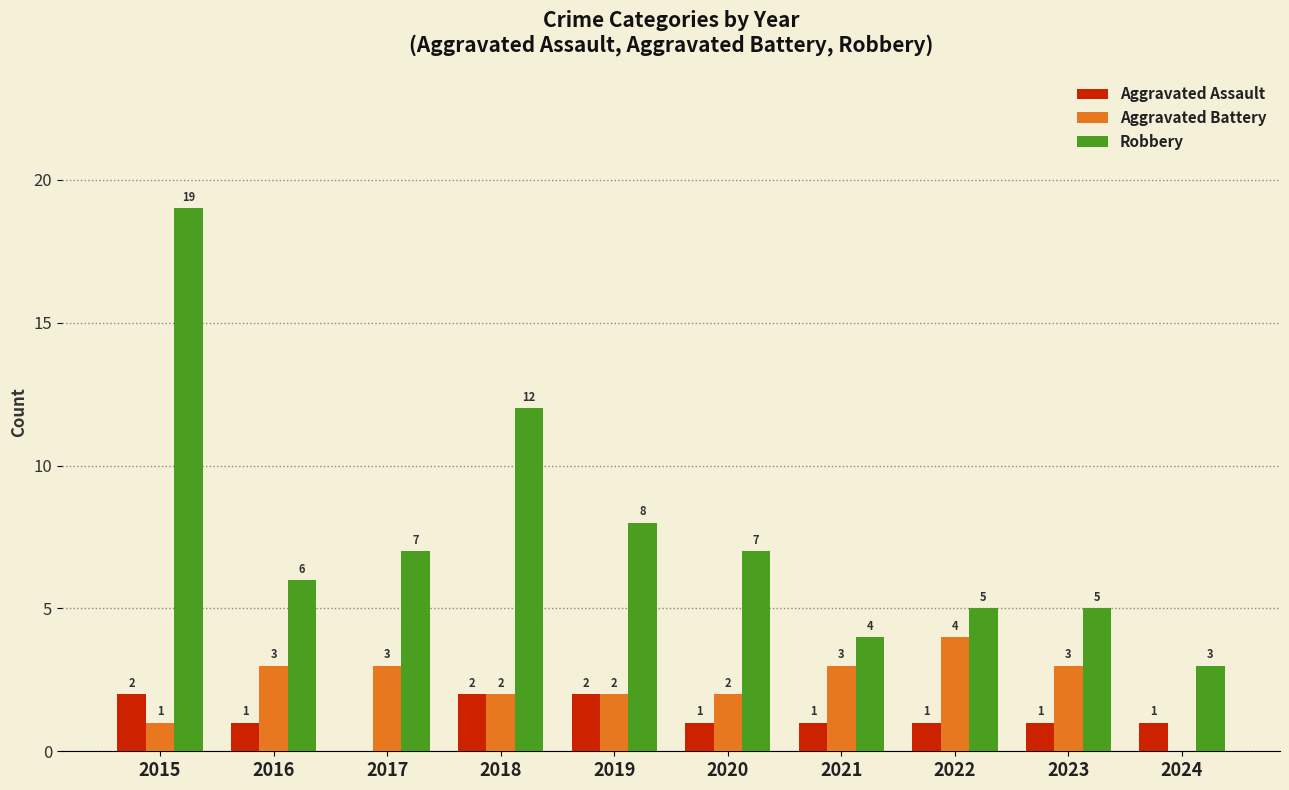

The value of Aggravated Battery at 2023 is 1. True or false?

False